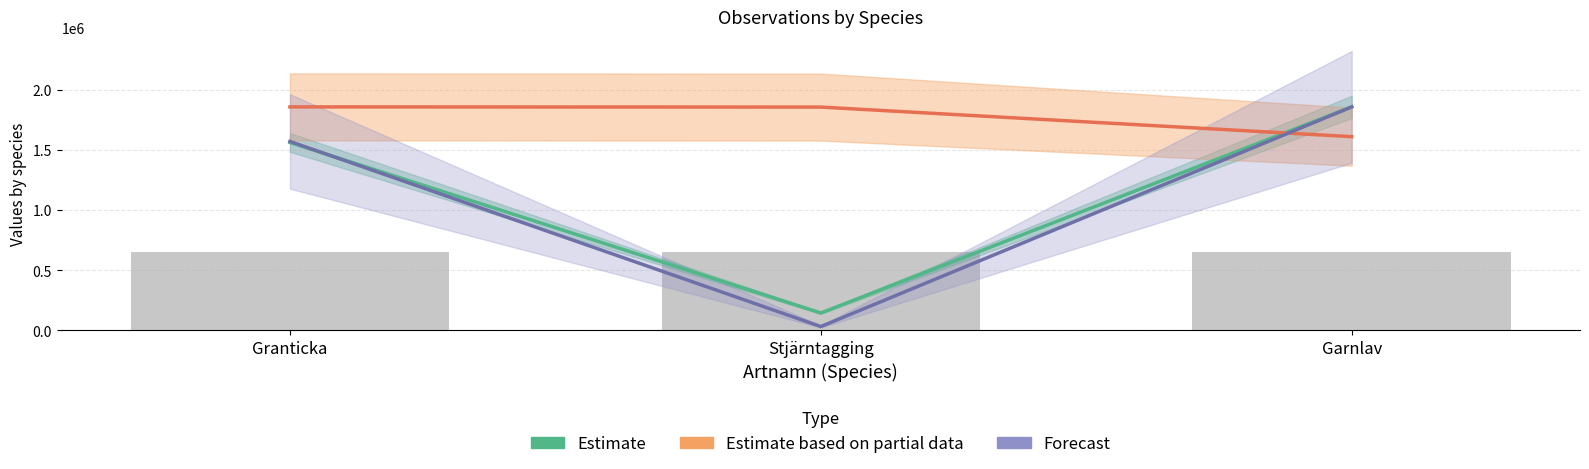

Does the chart contain any negative values?

No